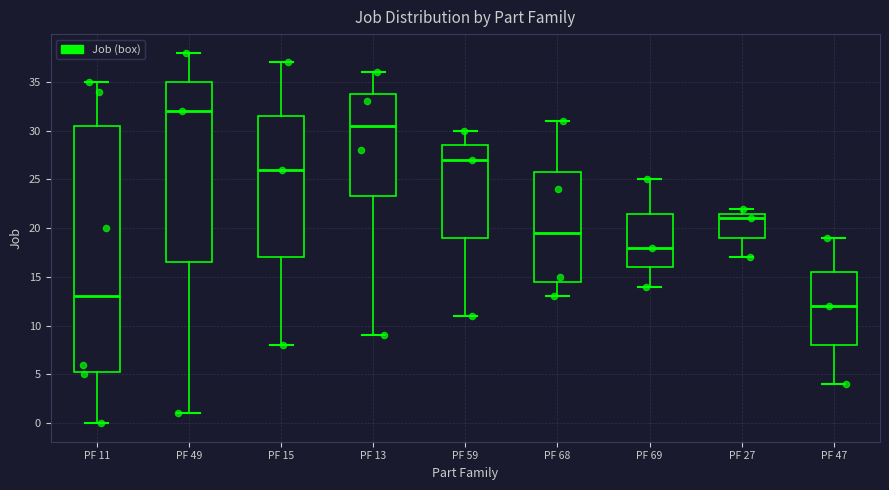

Which box has the lowest median line?

PF 47